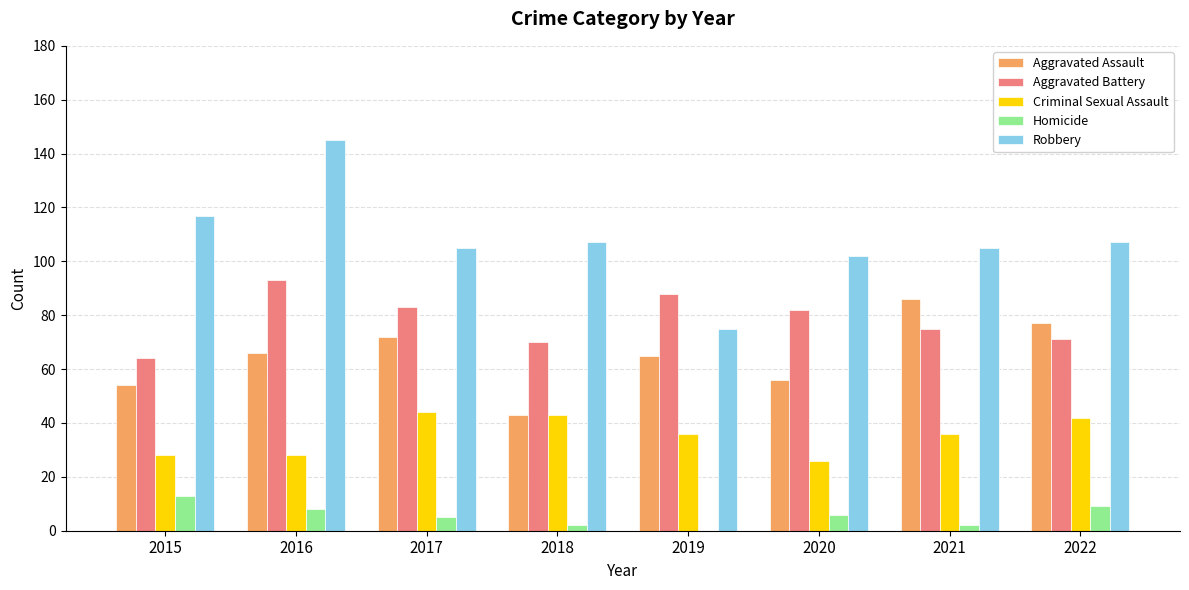

Which series has the widest spread of values?

Robbery